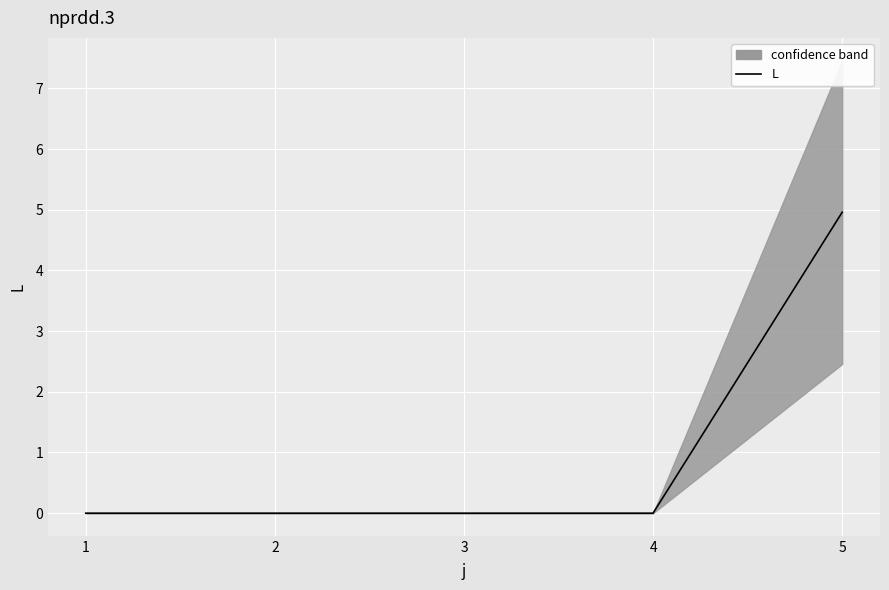

What is the greatest value displayed?

5.0